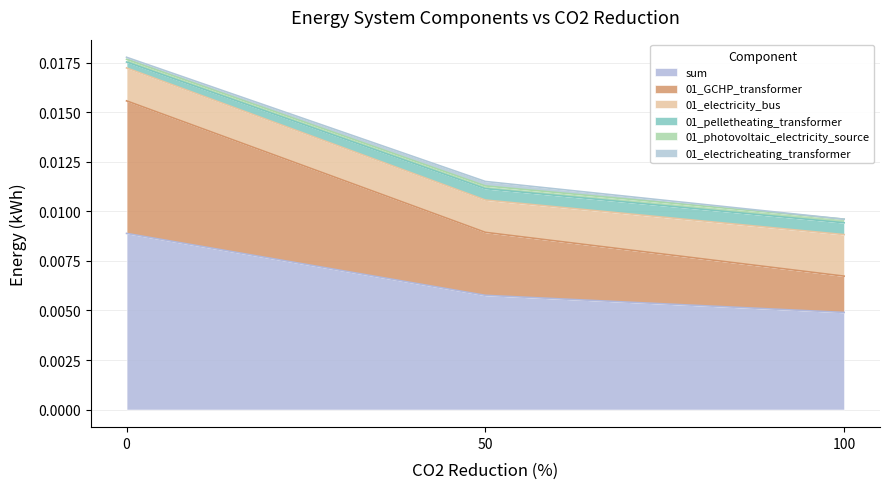

List the labels in order of 01_GCHP_transformer value, smallest first.

100, 50, 0